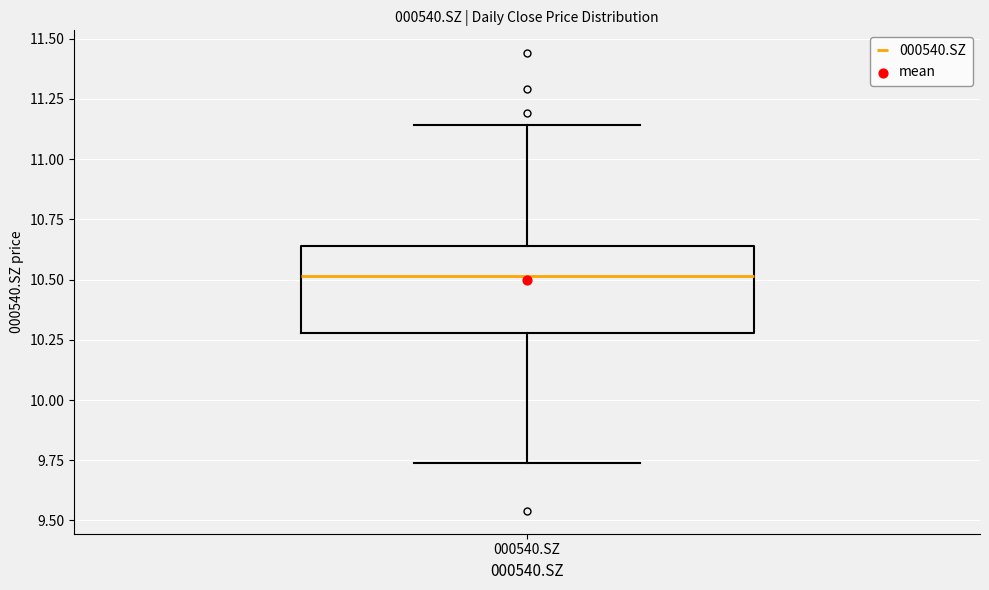

Transcribe this box plot: give where the median line is, the range the box spans, and where the two whiskers end, as read against the y-axis. The values are not printed on the chart, so give them approximately, as read against the axis.

median 10.50, box 10.30 to 10.65, whiskers 9.75 to 11.15